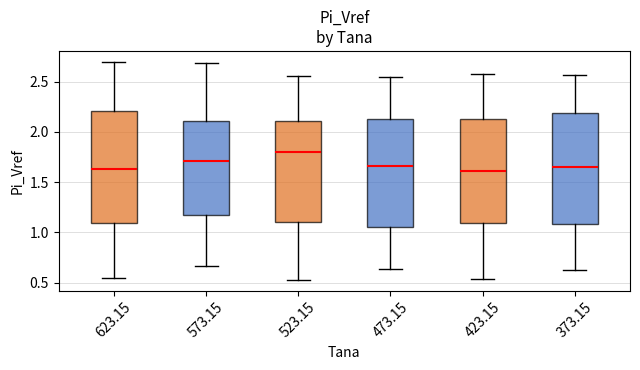

Reading left to right, transcribe this box plot: for each box, give where its median line is, the range the box spans, and where its two whiskers end, as read against the y-axis. The values are not printed on the chart, so give them approximately, as read against the axis.

623.15: median 1.65, box 1.10 to 2.20, whiskers 0.55 to 2.70
573.15: median 1.70, box 1.15 to 2.10, whiskers 0.65 to 2.70
523.15: median 1.80, box 1.10 to 2.10, whiskers 0.55 to 2.55
473.15: median 1.65, box 1.05 to 2.15, whiskers 0.65 to 2.55
423.15: median 1.60, box 1.10 to 2.15, whiskers 0.55 to 2.55
373.15: median 1.65, box 1.10 to 2.20, whiskers 0.65 to 2.55